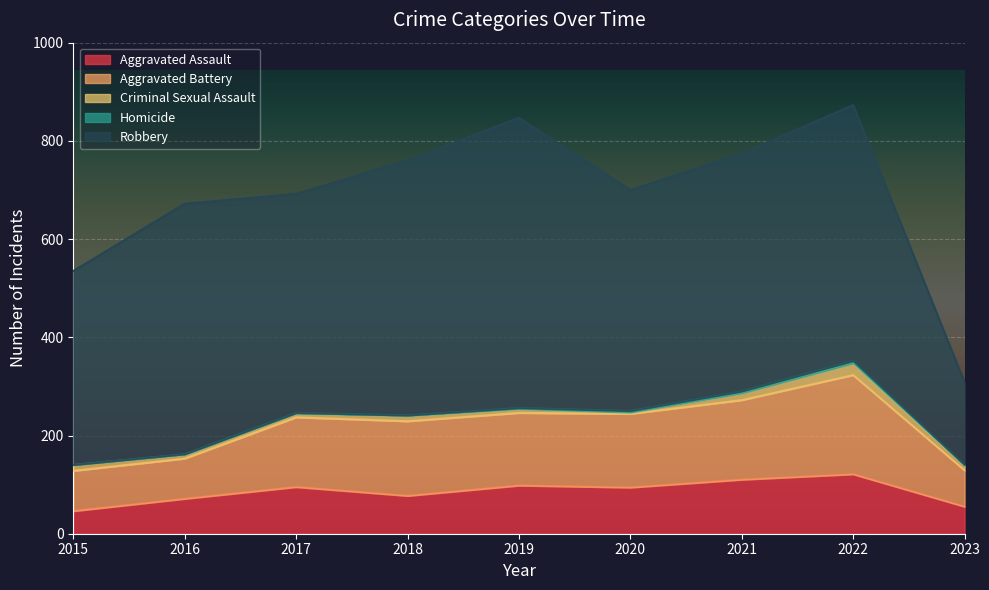

What is the approximate value of Aggravated Battery at 2016?

82